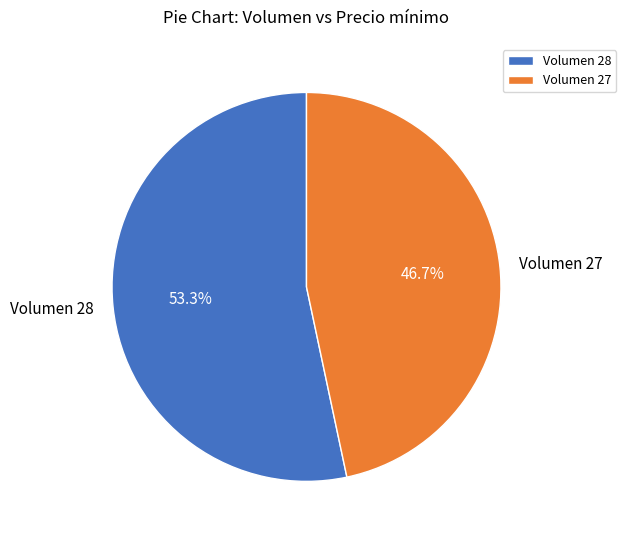

Which has a higher value, Volumen 28 or Volumen 27?

Volumen 28